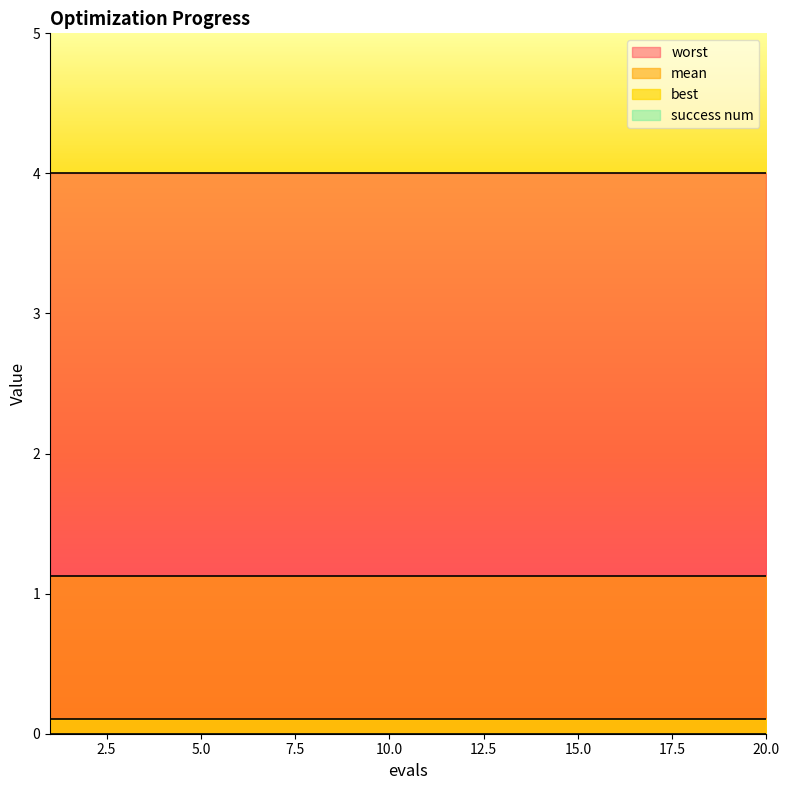

At how many categories does at least one series exceed 2?

20